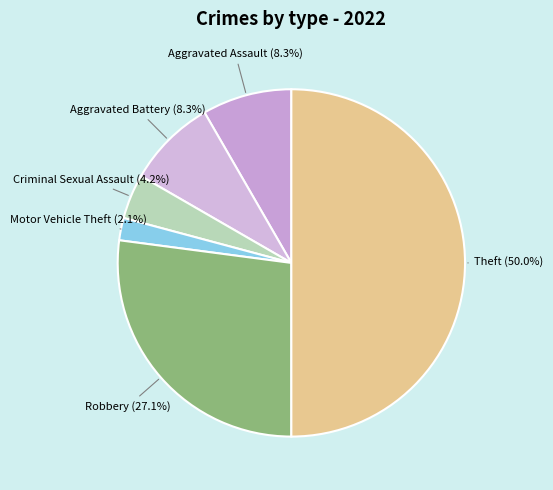

Which category has the biggest portion of the pie?

Theft